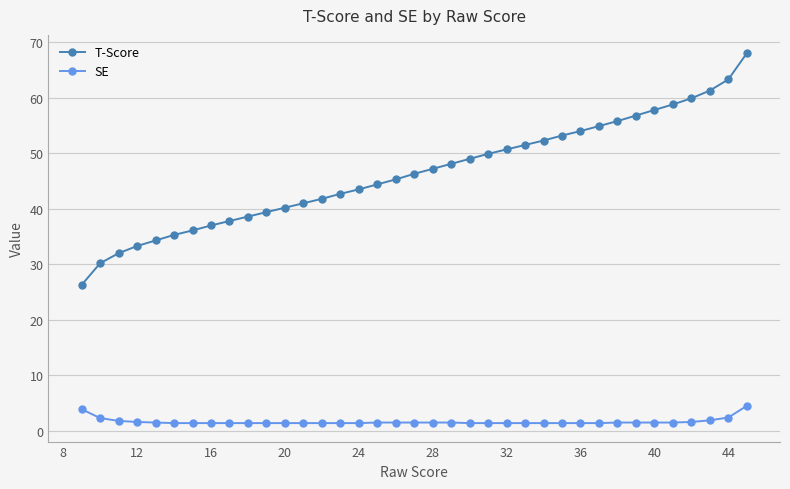

At how many categories does at least one series exceed 27?

36